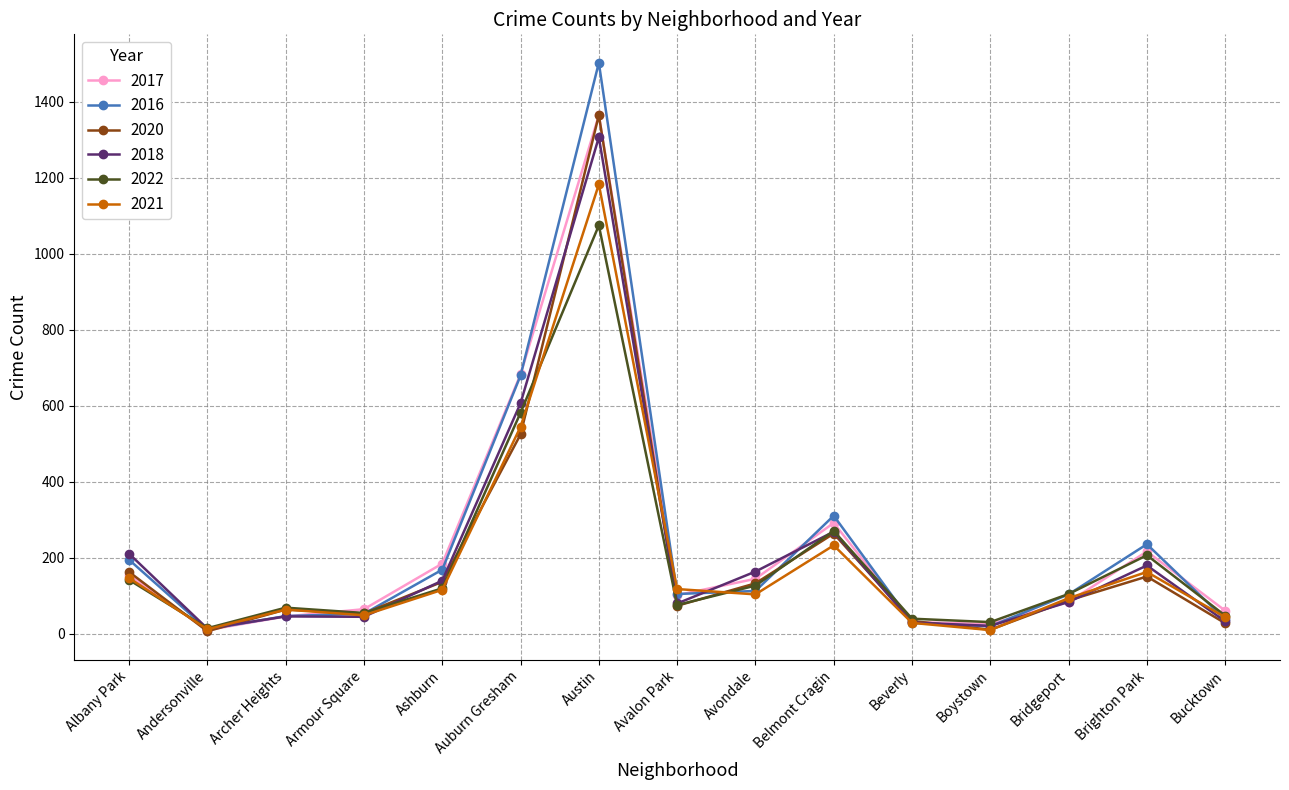

What is the difference between the maximum and minimum values in the 2022 series?

1060